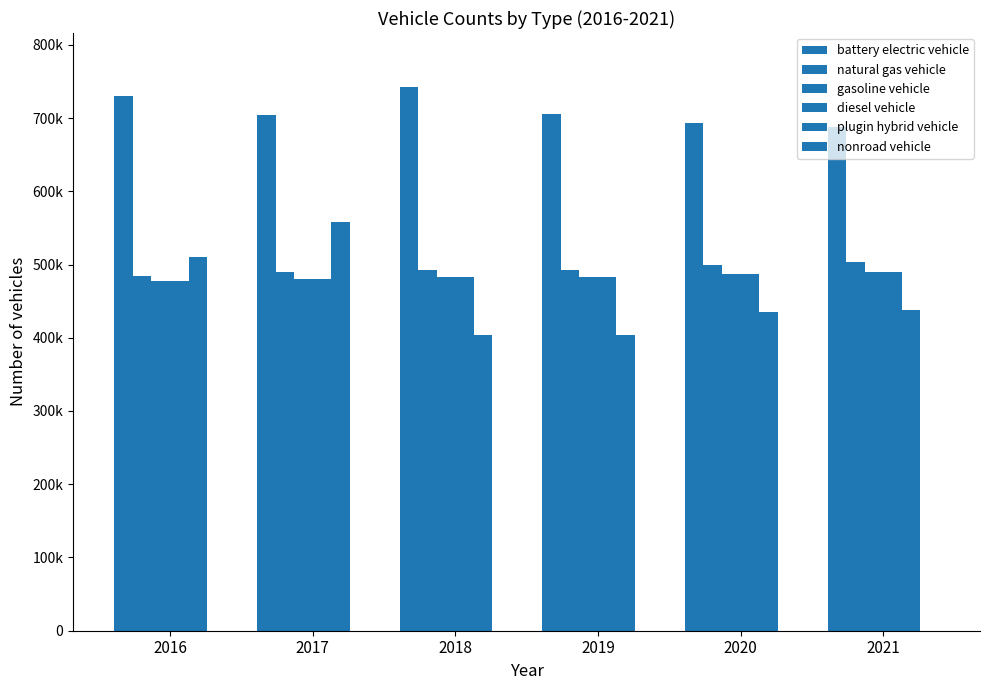

What is the highest value of the natural gas vehicle series?

503566.3